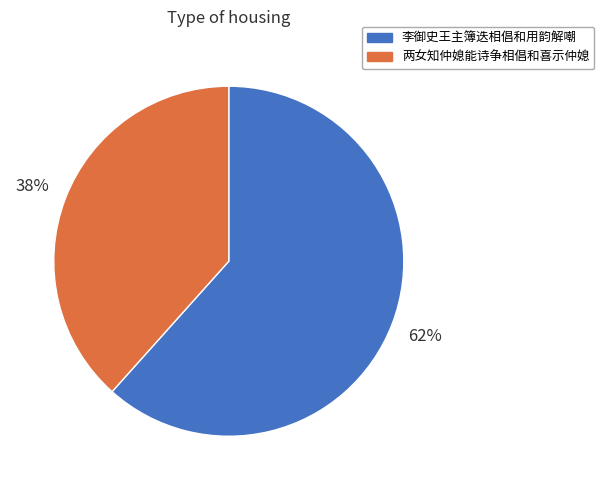

Which category has the biggest portion of the pie?

李御史王主簿迭相倡和用韵解嘲